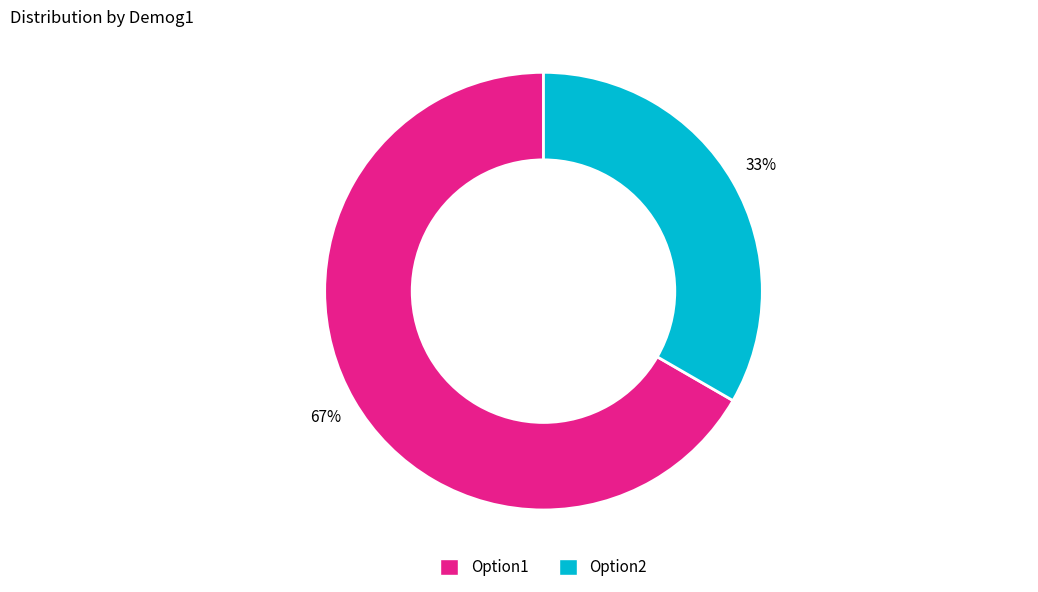

Is the sum of Option2 and Option1 greater than half?

Yes